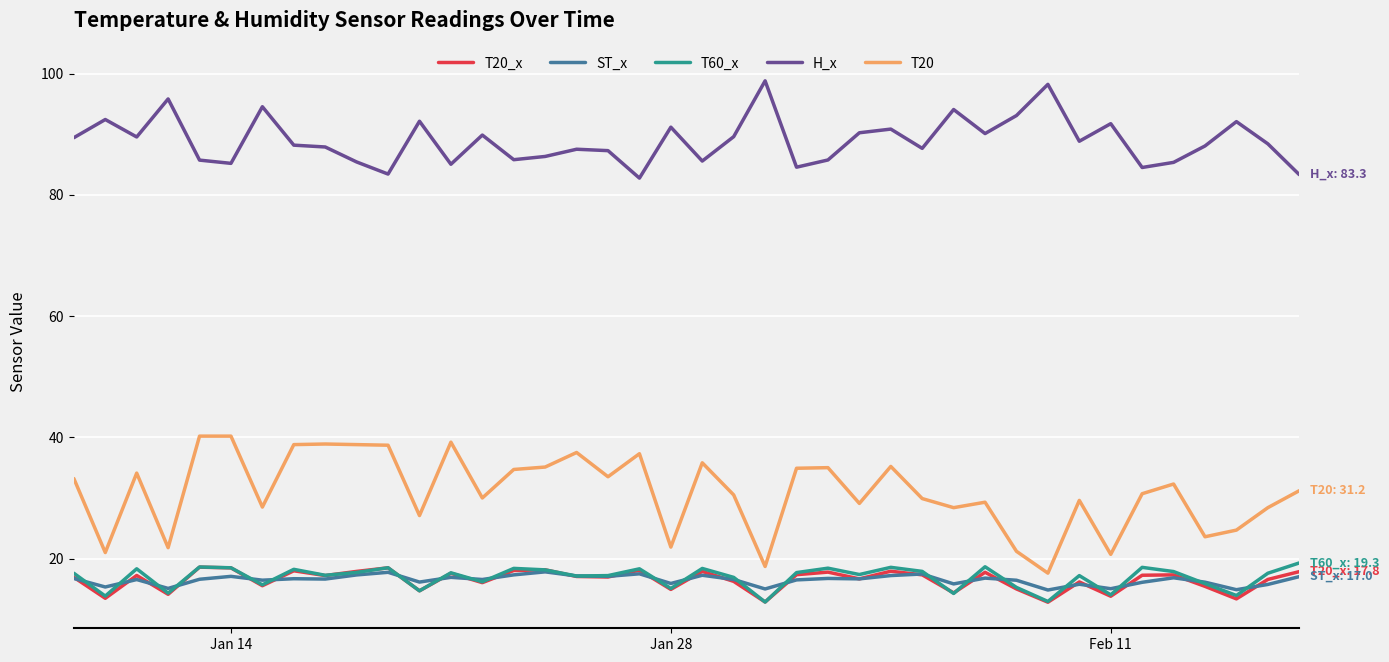

Does the chart have visible grid lines?

Yes